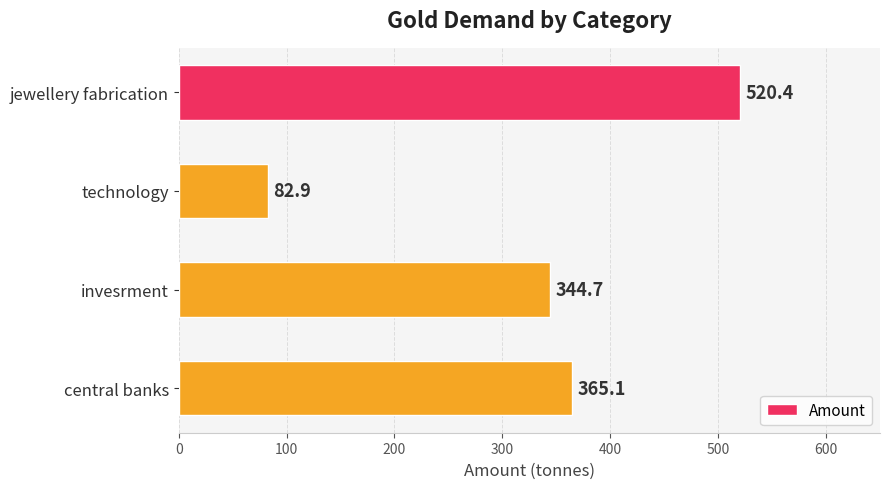

Reading top to bottom, what are all the values shown in this chart?

jewellery fabrication=520.4	technology=82.9	invesrment=344.7	central banks=365.1